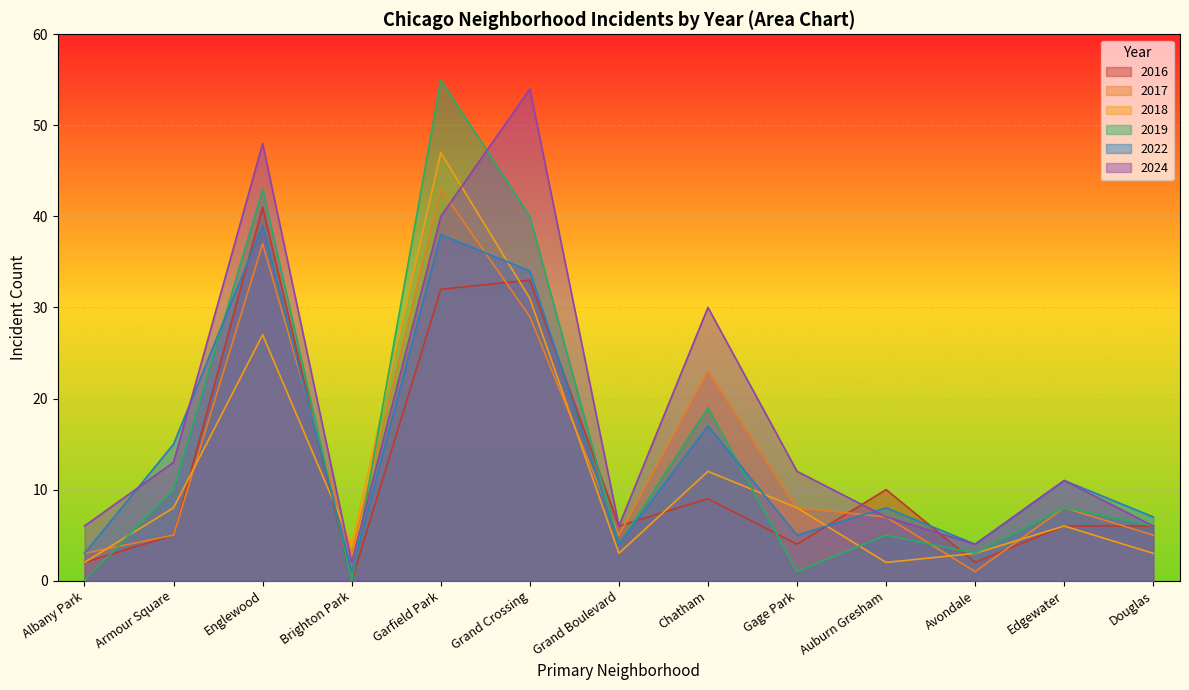

Between which two adjacent categories do 2022 and 2017 first intersect?

Brighton Park and Garfield Park